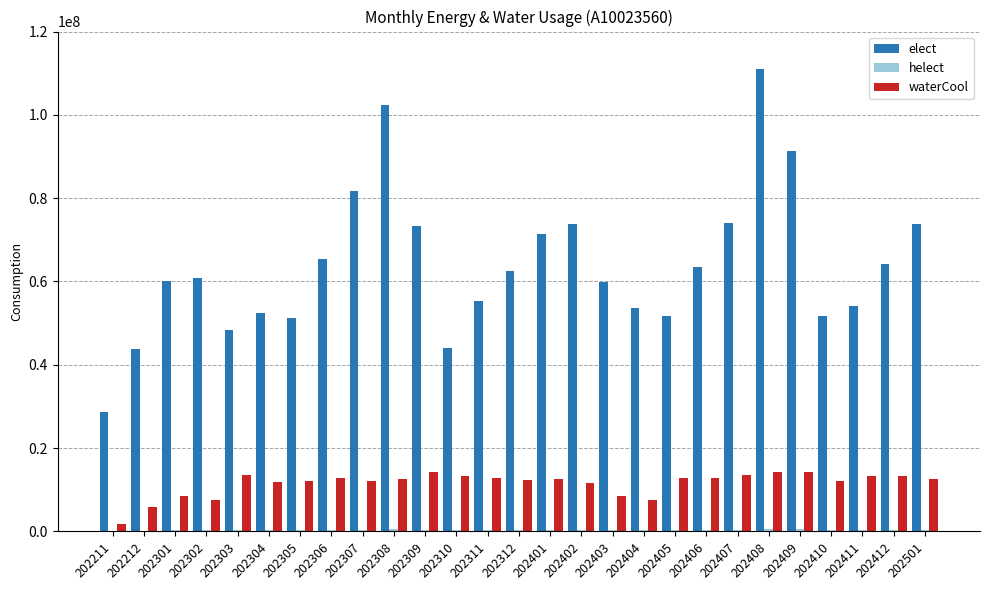

At which category is the sum across all series the highest?

202408